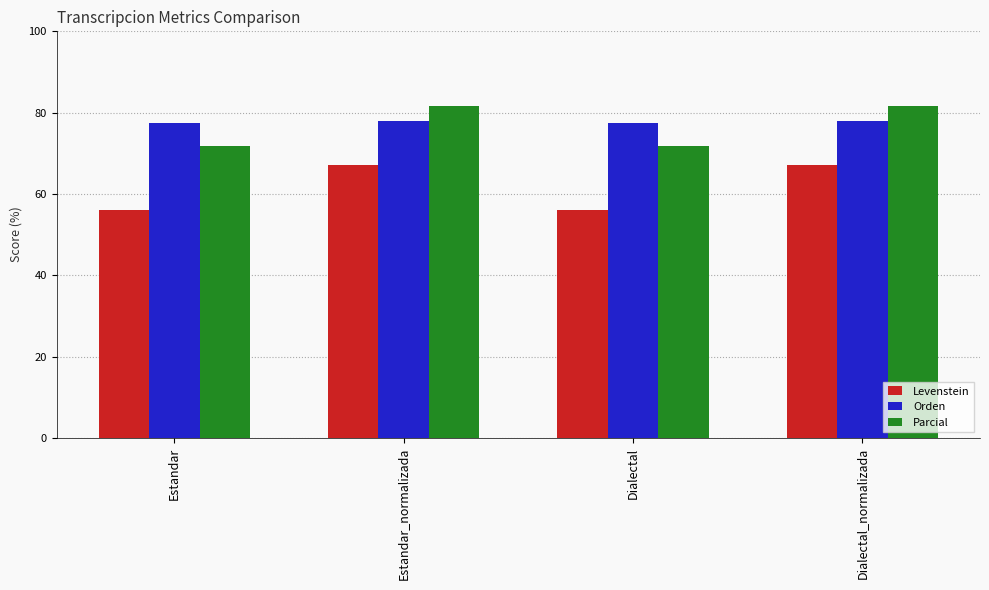

What is the difference between the Parcial values at Dialectal and Estandar_normalizada?

9.8